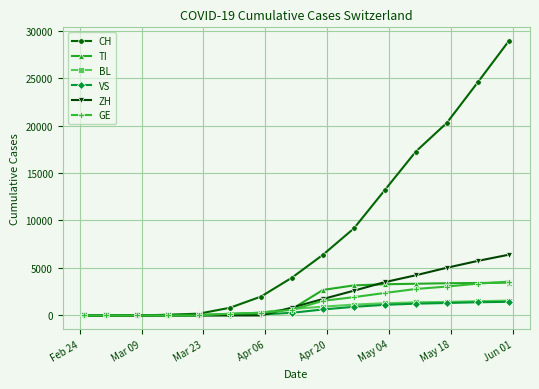

What is the value of the ZH point at the 8th from the left?

831